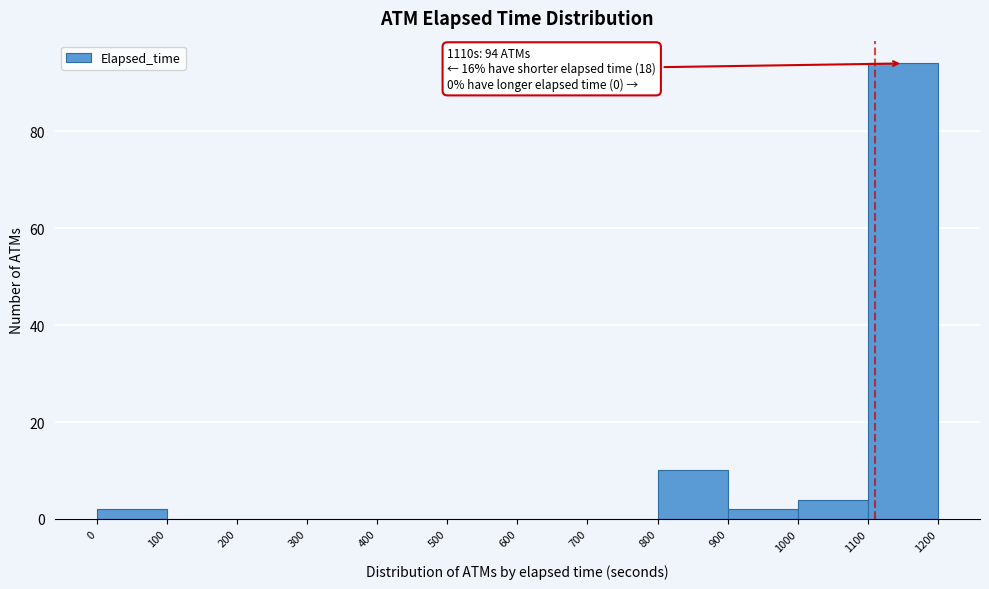

Over which range of the x-axis is the bar tallest?

1100 to 1200